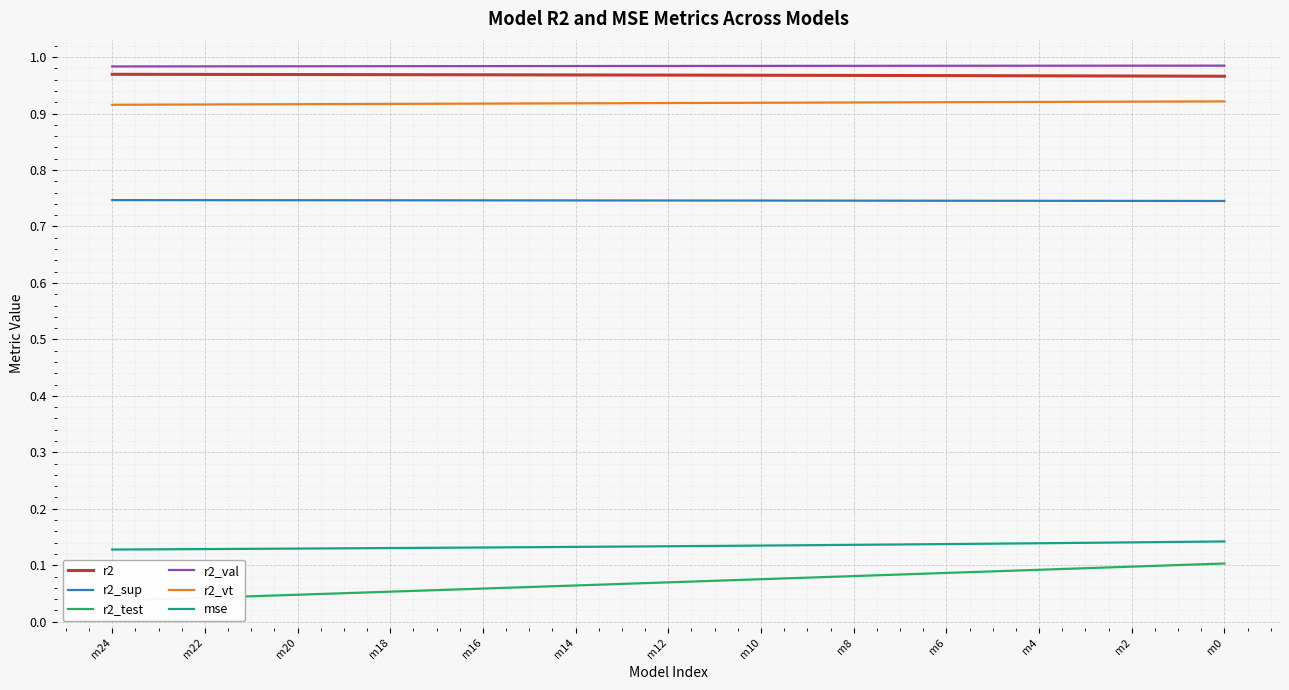

What are all the series names shown in the legend?

r2, r2_sup, r2_test, r2_val, r2_vt, mse